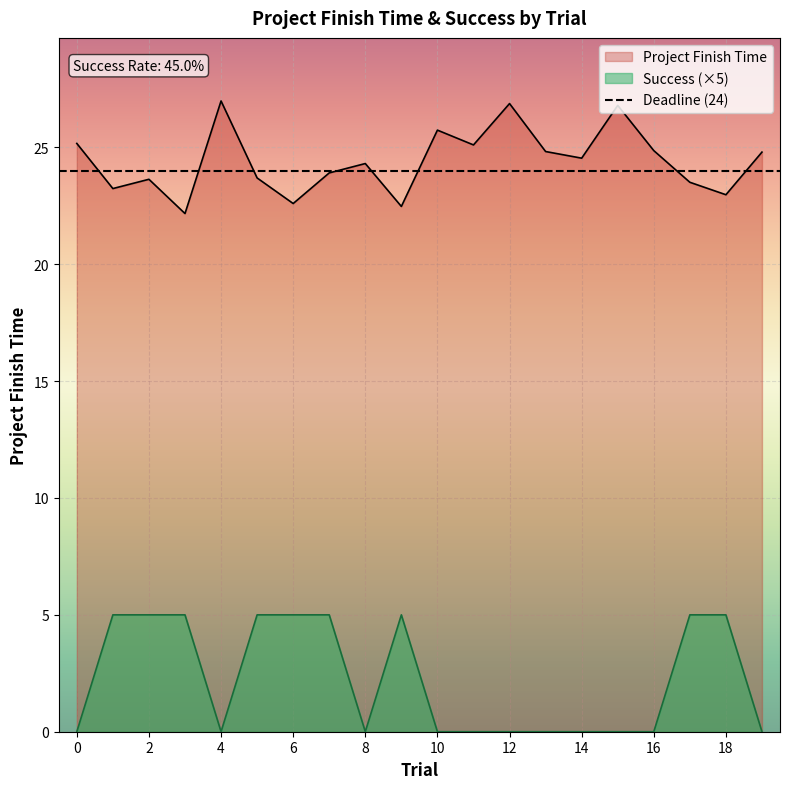

What is the maximum value for Success?

5.0